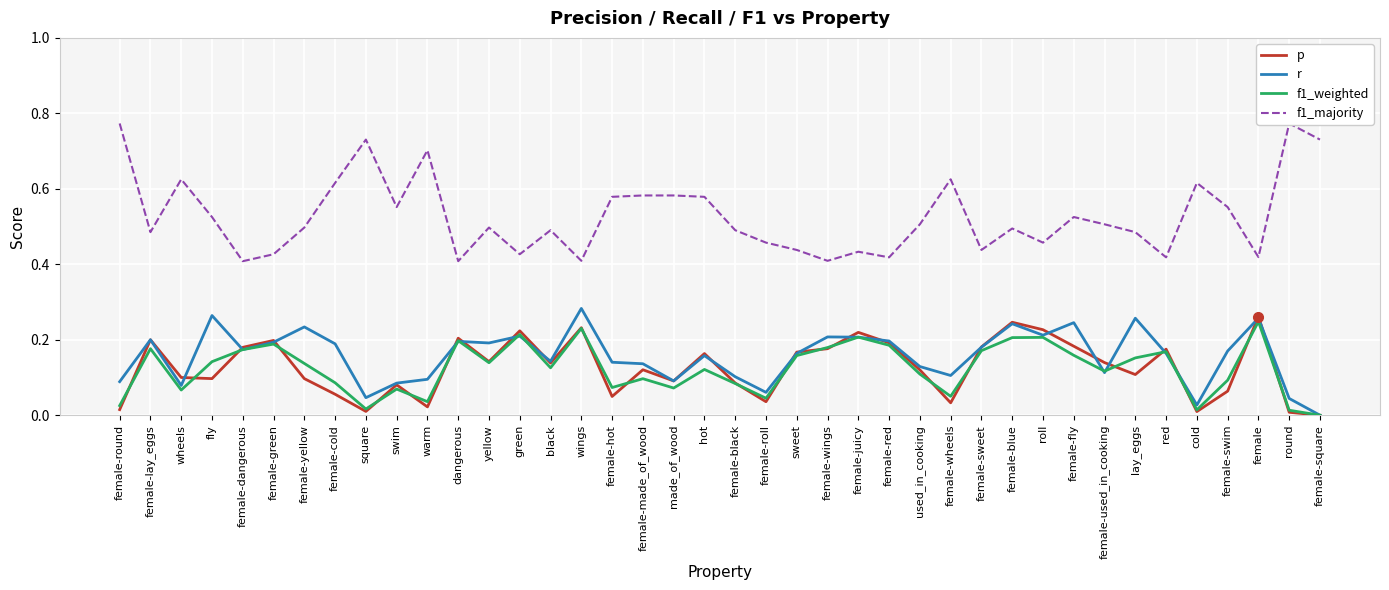

True or false: f1_majority and r cross at least once.

False